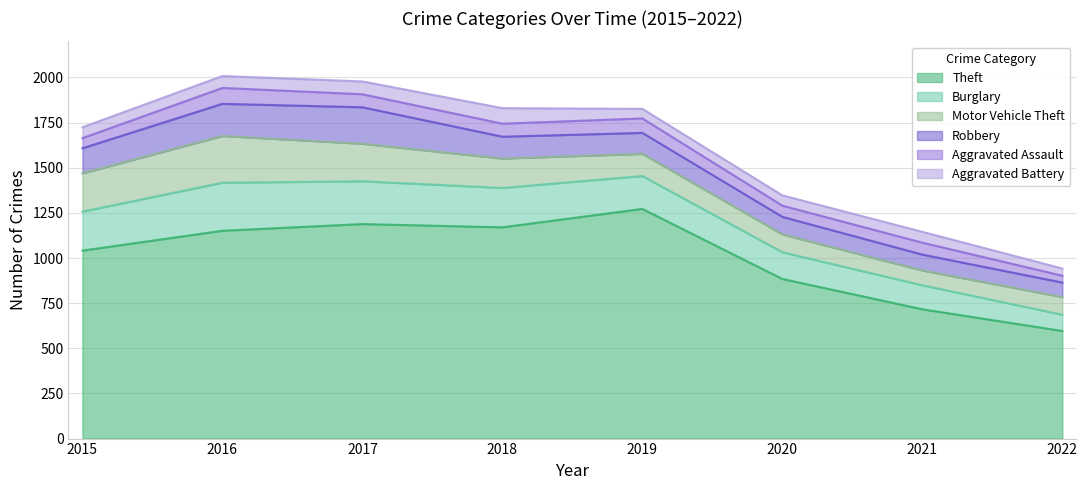

Reading left to right, transcribe all the data shown in this chart.

Theft: 1041	1151	1188	1170	1272	884	716	596
Burglary: 216	266	237	218	182	148	133	90
Motor Vehicle Theft: 212	259	208	163	123	99	82	98
Robbery: 139	178	202	121	116	97	88	80
Aggravated Assault: 56	88	72	72	80	62	66	38
Aggravated Battery: 60	66	71	86	53	57	60	40